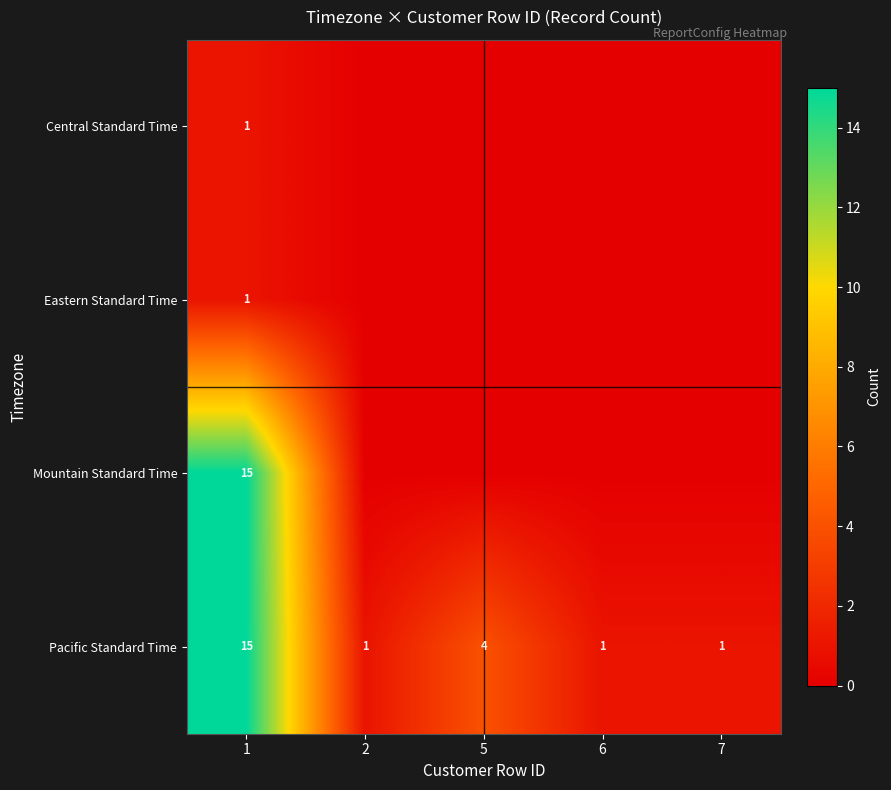

What is the spread (max minus min) of values at 1?

14